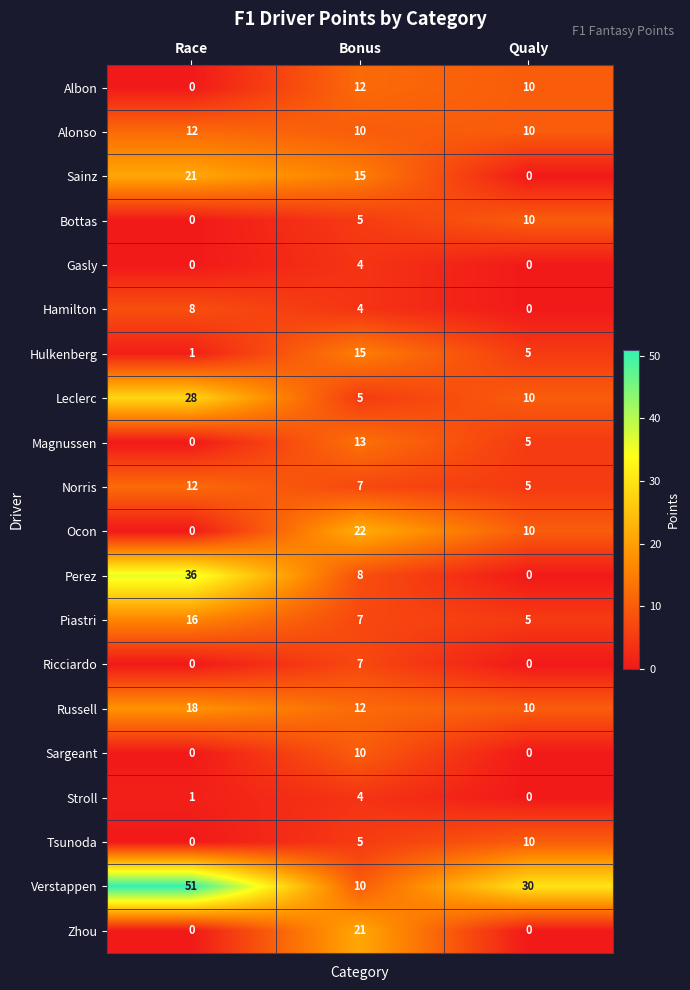

At which category is the sum across all series the highest?

Race